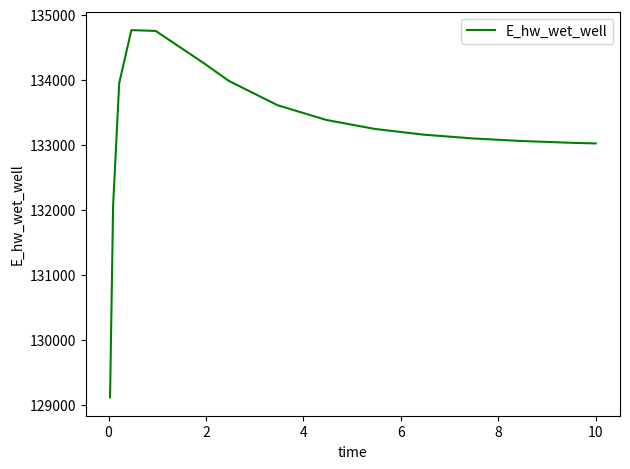

How many lines are shown in the chart?

1